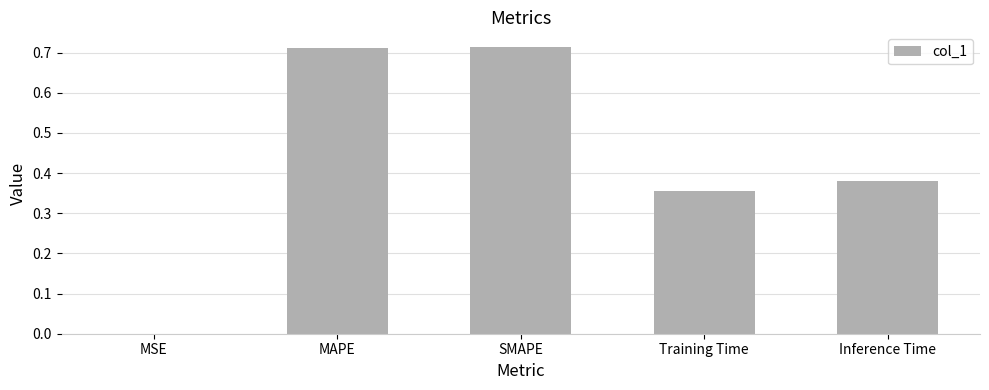

The value at Inference Time is 0.5. True or false?

False